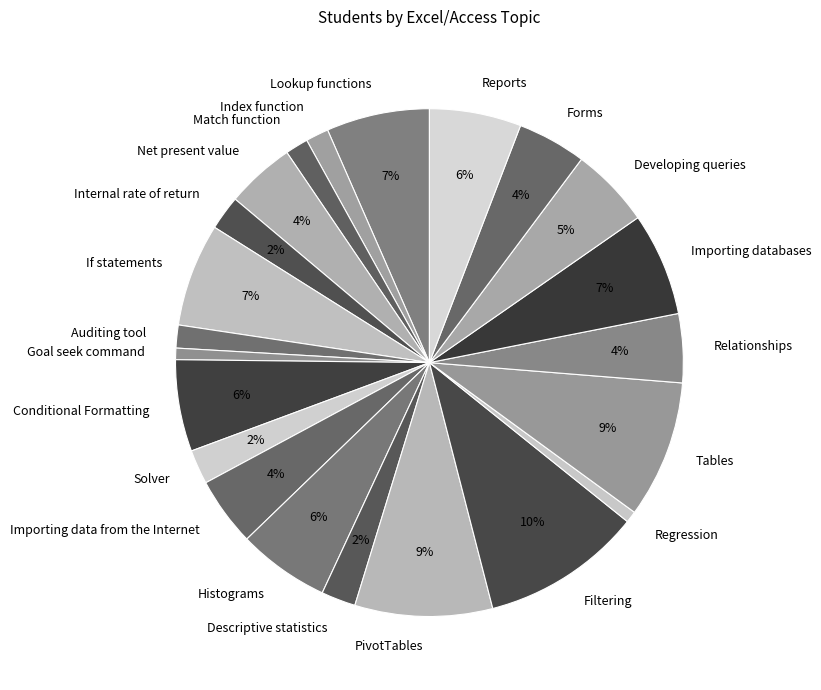

To the nearest percent, what portion does PivotTables represent?

9%